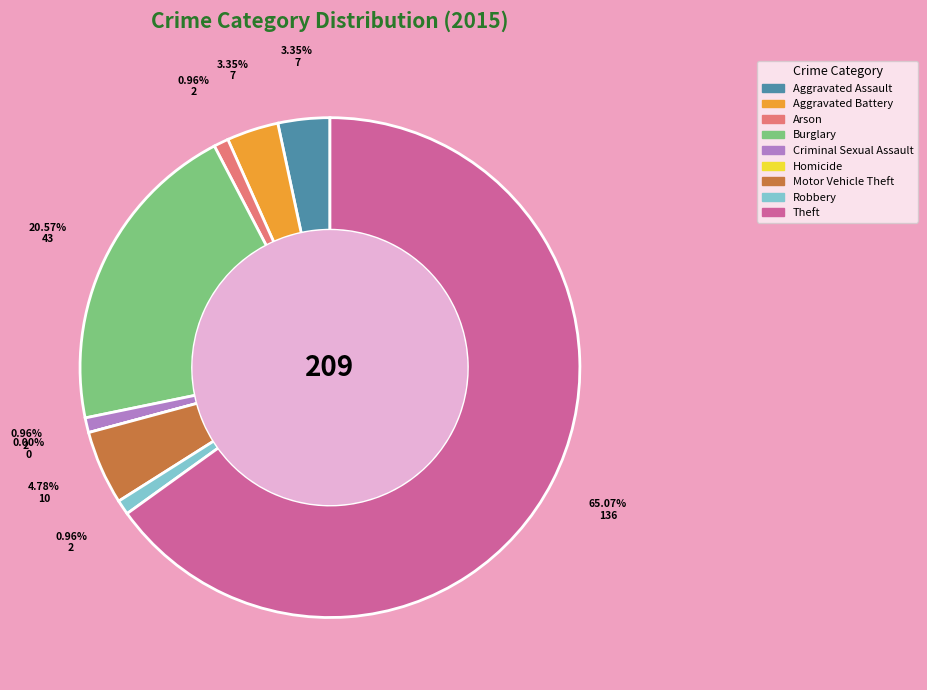

Is there a majority slice in this chart?

Yes